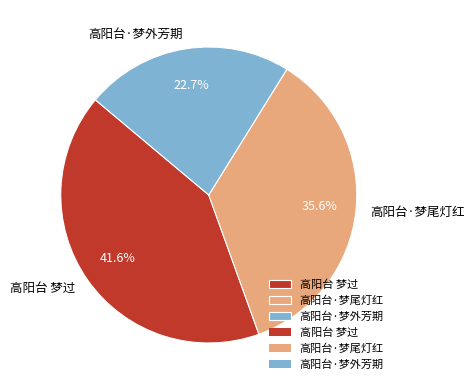

What percentage do 高阳台·梦外芳期 and 高阳台 梦过 together represent?

64.4%